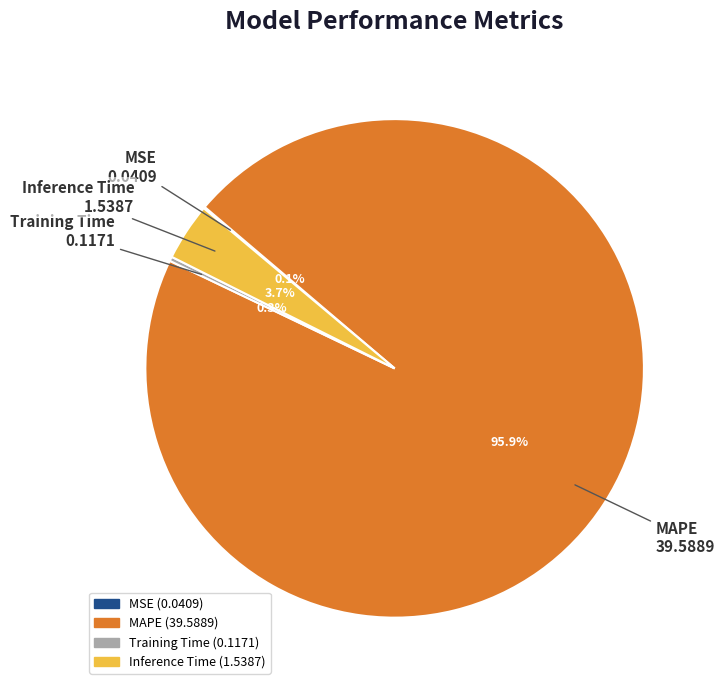

What is the total percentage of Inference Time and Training Time?

4.0%